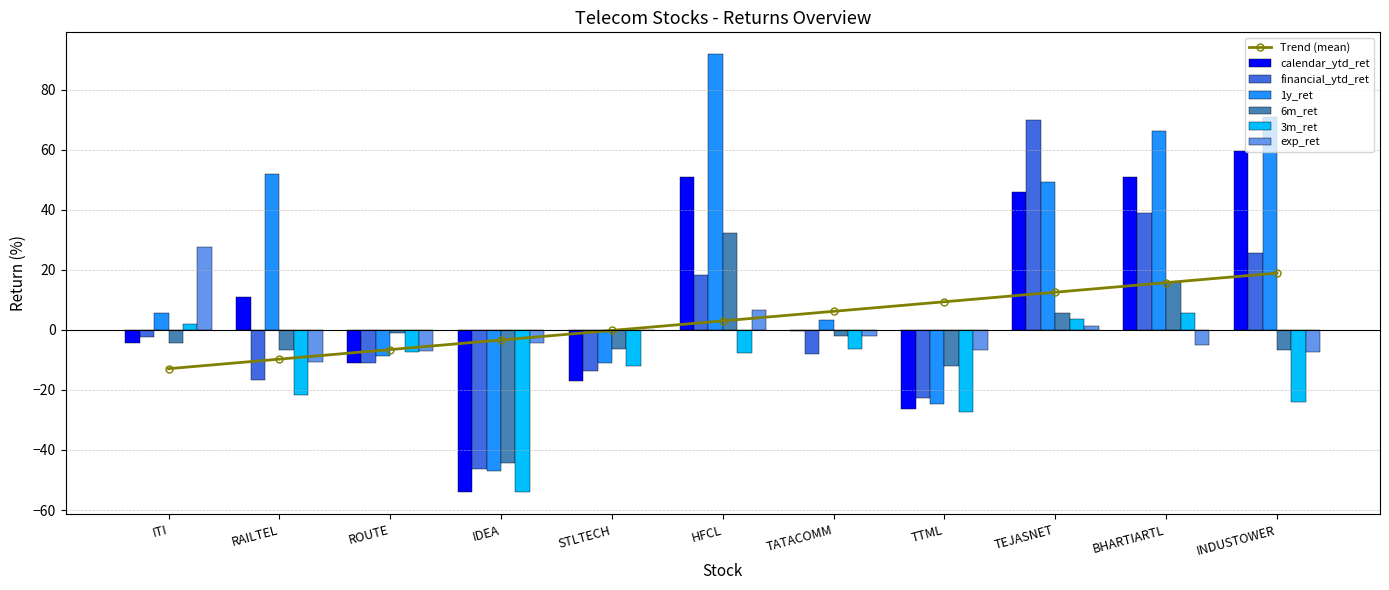

How many bars are there in total?

66